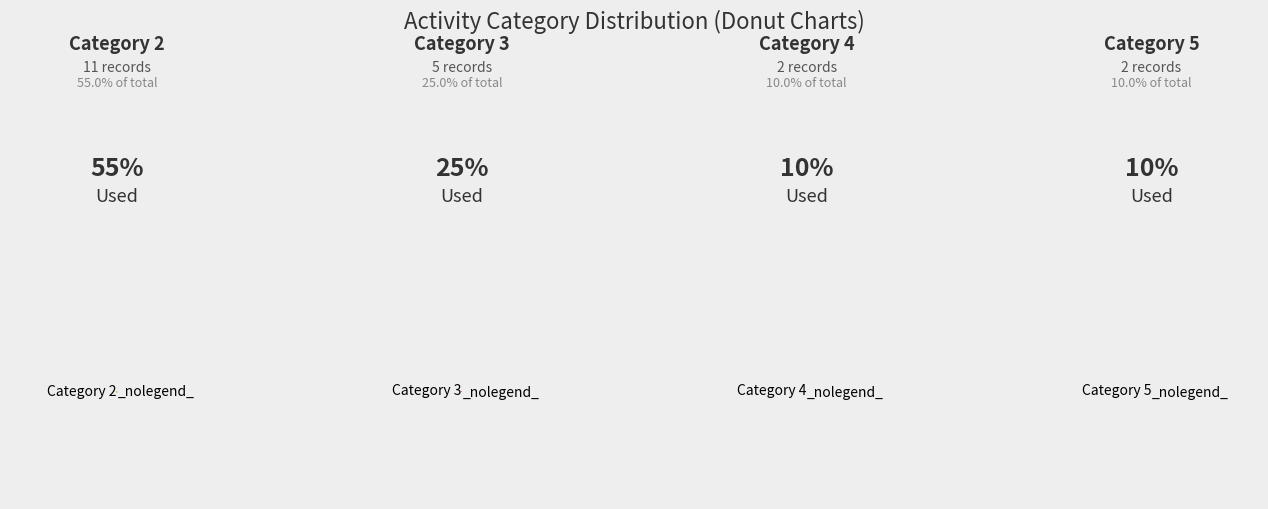

Rank the categories by value from lowest to highest.

4, 5, 3, 2